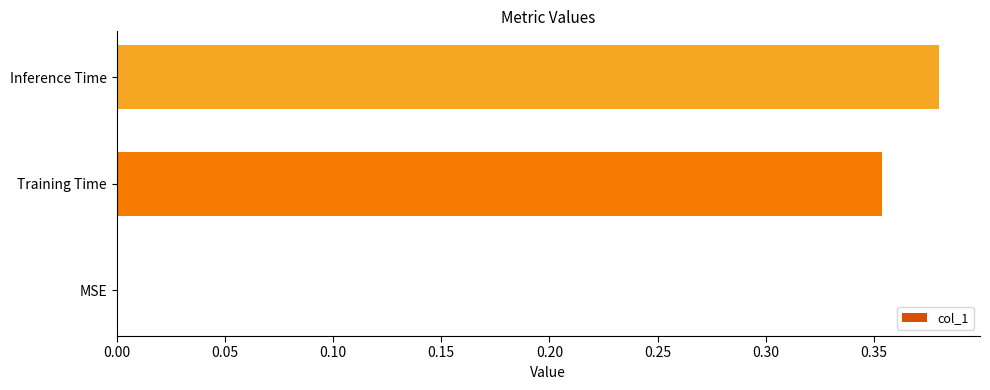

Between Training Time and Inference Time, which is larger?

Inference Time